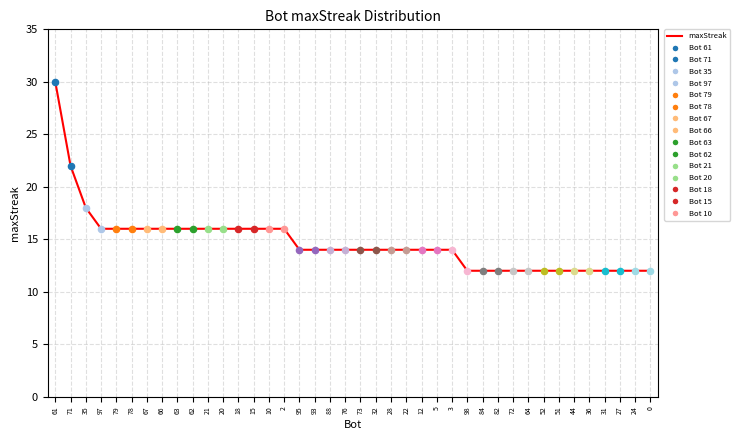

What is the ratio of the value at 78 to the value at 64?

1.3